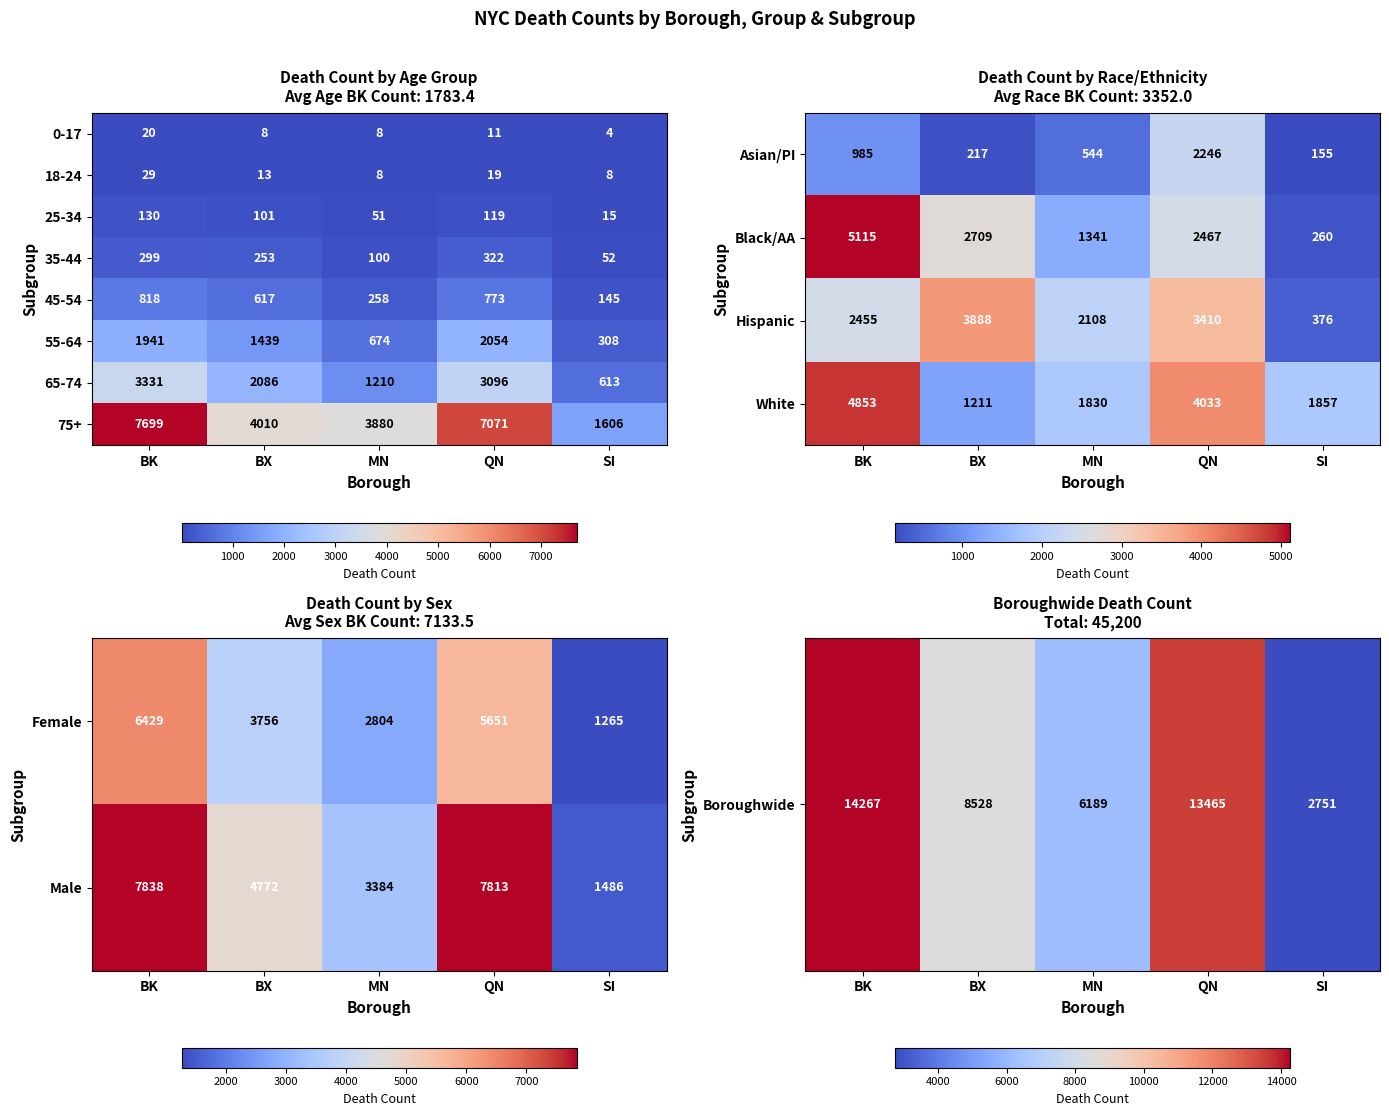

Rank the categories by 35-44 value from lowest to highest.

SI, MN, BX, BK, QN